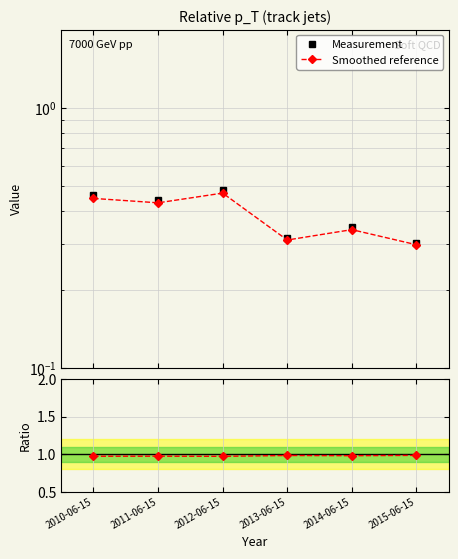

Is the value of Smoothed reference at 2014-06-15 greater than the value of Ratio at 2010-06-15?

No